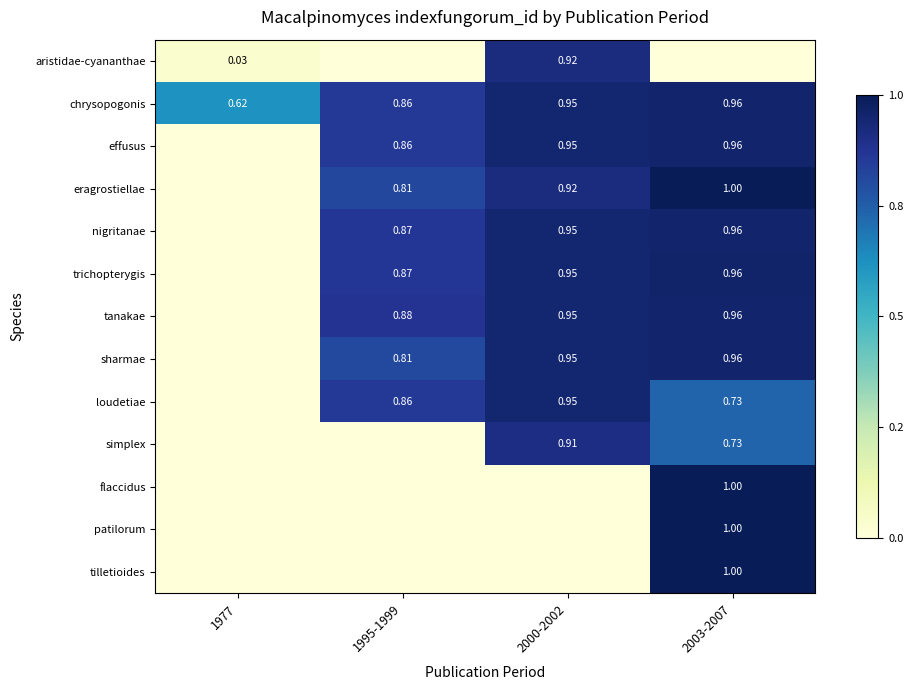

At which label does chrysopogonis reach its peak?

2003-2007